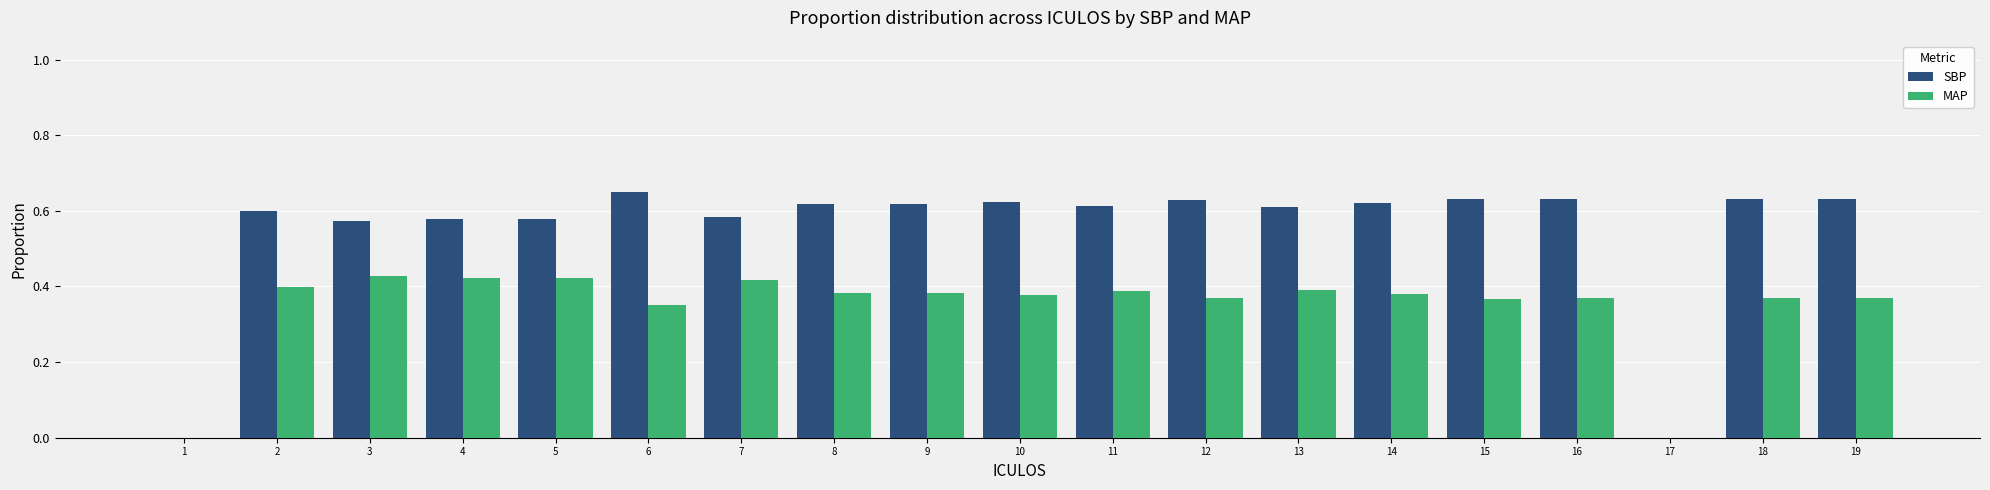

Count the number of categories in the chart.

19